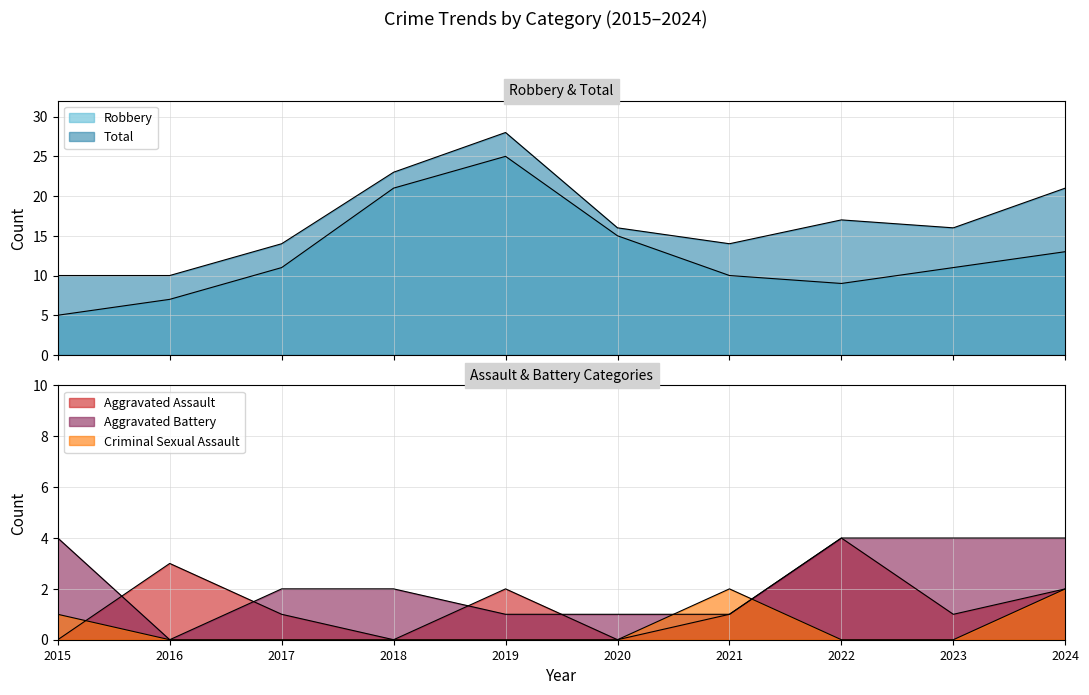

Reading left to right, transcribe all the data shown in this chart.

Aggravated Assault: 0	3	1	0	2	0	1	4	1	2
Aggravated Battery: 4	0	2	2	1	1	1	4	4	4
Criminal Sexual Assault: 1	0	0	0	0	0	2	0	0	2
Robbery: 5	7	11	21	25	15	10	9	11	13
Total: 10	10	14	23	28	16	14	17	16	21